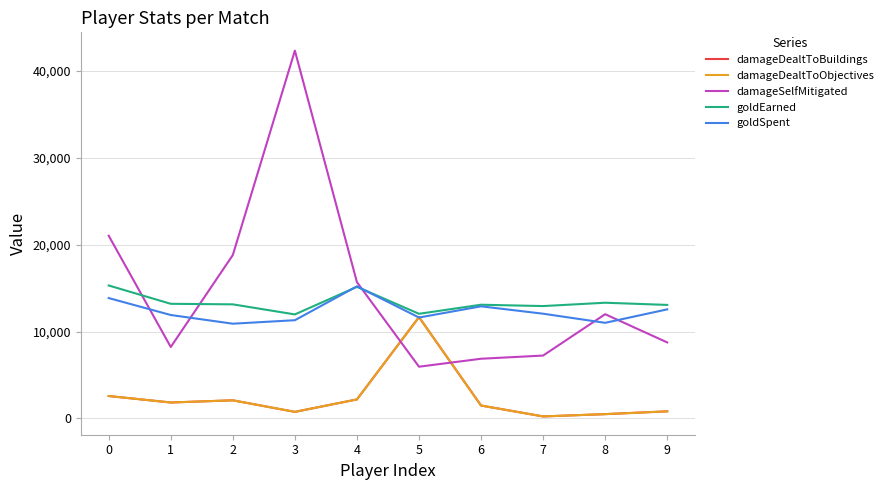

True or false: damageDealtToBuildings and damageDealtToObjectives intersect in this chart.

False